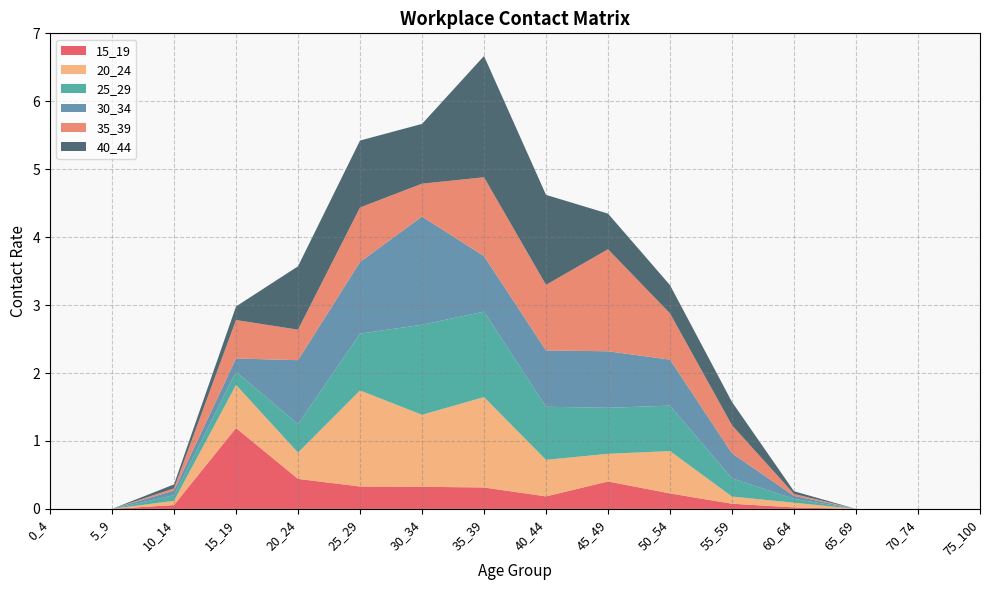

Reading left to right, list all the values displayed in this chart.

15_19: 0.0	0.0	0.1	1.2	0.4	0.3	0.3	0.3	0.2	0.4	0.2	0.1	0.0	0.0	0.0	0.0
20_24: 0.0	0.0	0.1	0.6	0.4	1.4	1.1	1.3	0.5	0.4	0.6	0.1	0.1	0.0	0.0	0.0
25_29: 0.0	0.0	0.1	0.2	0.4	0.8	1.3	1.3	0.8	0.7	0.7	0.3	0.1	0.0	0.0	0.0
30_34: 0.0	0.0	0.1	0.2	0.9	1.1	1.6	0.8	0.8	0.8	0.7	0.4	0.0	0.0	0.0	0.0
35_39: 0.0	0.0	0.0	0.6	0.4	0.8	0.5	1.2	1.0	1.5	0.7	0.4	0.0	0.0	0.0	0.0
40_44: 0.0	0.0	0.1	0.2	0.9	1.0	0.9	1.8	1.3	0.5	0.4	0.3	0.0	0.0	0.0	0.0